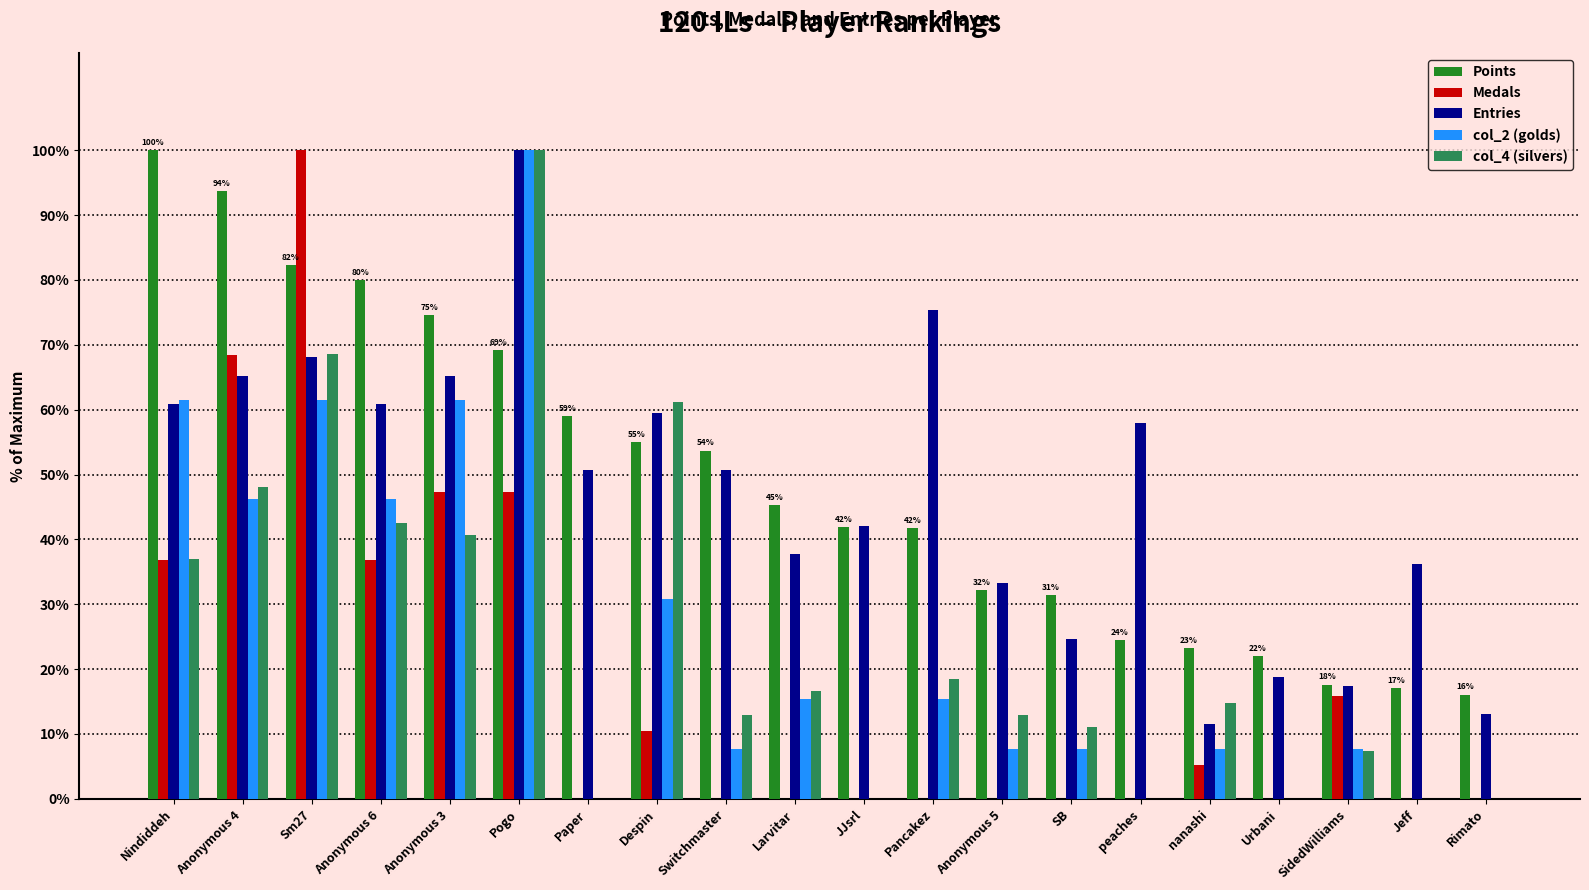

At which label does Points reach its peak?

Nindiddeh